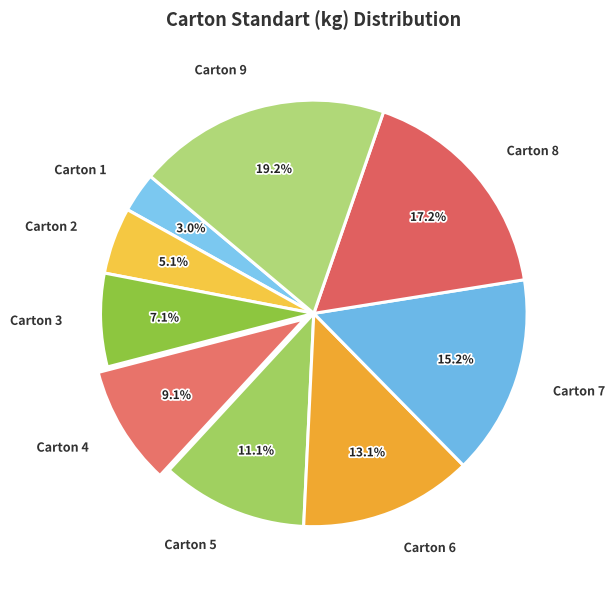

Is there any slice that represents more than half of the pie?

No